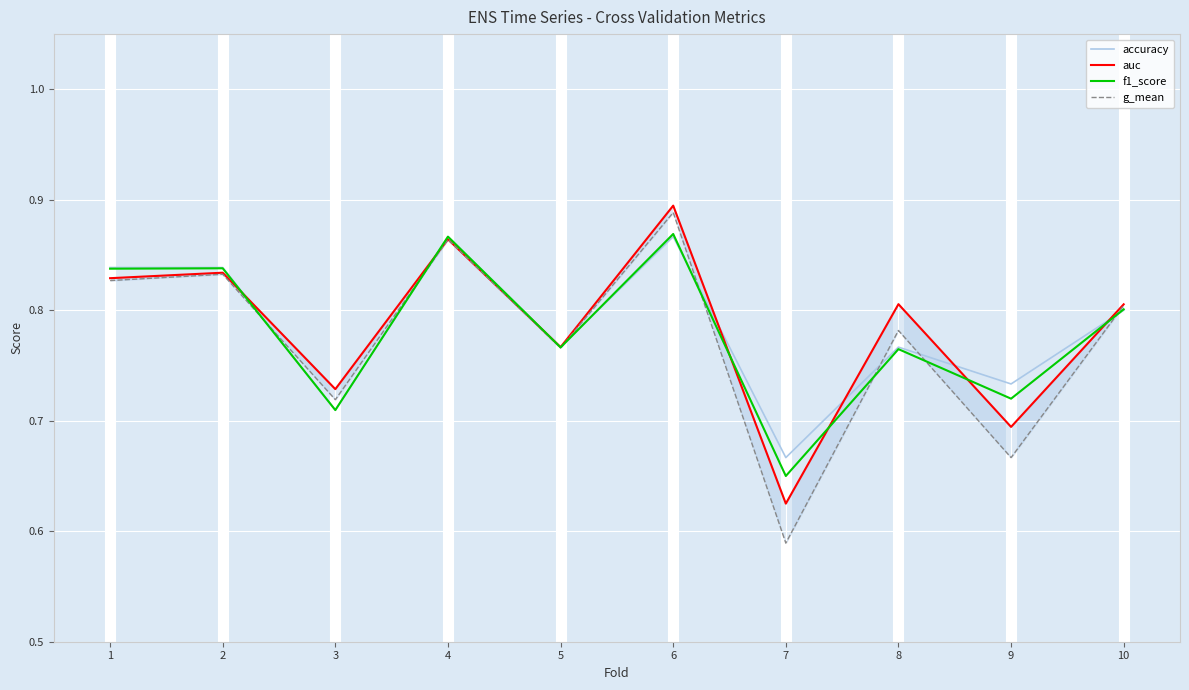

How many intersections are there between g_mean and f1_score?

7